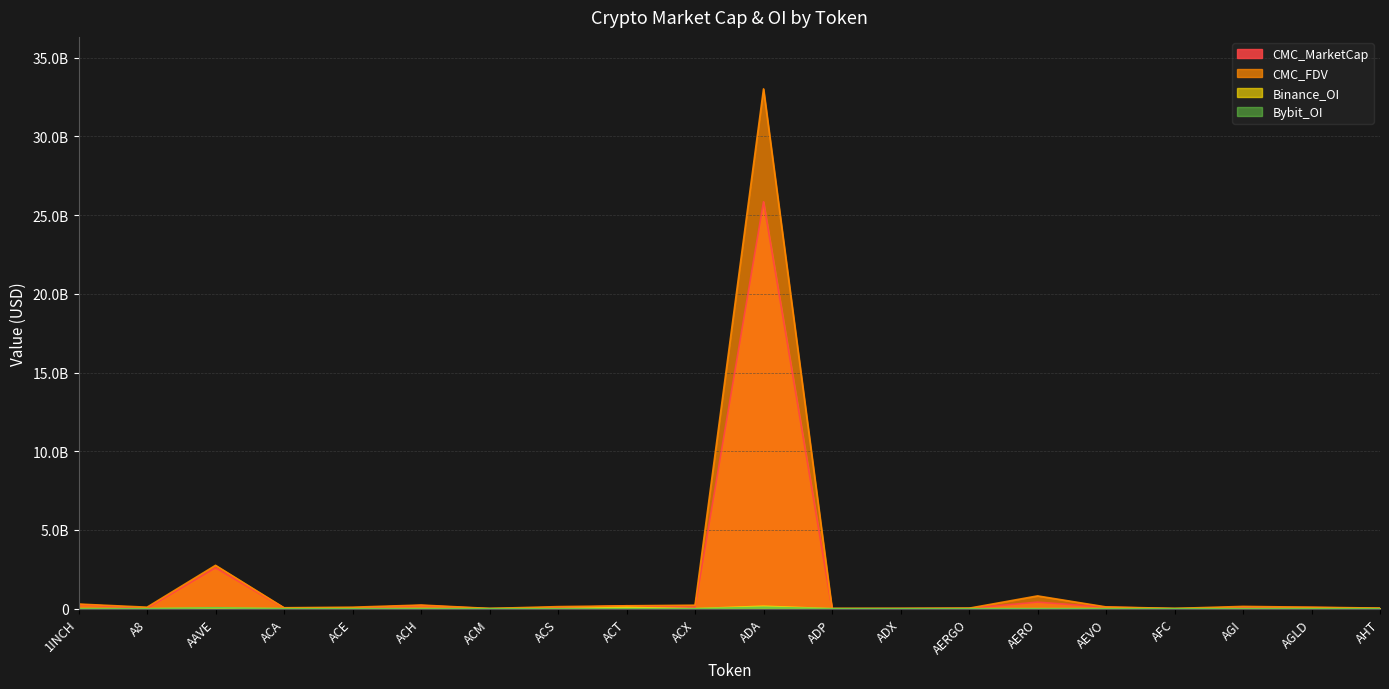

At which category does CMC_MarketCap reach its first local valley?

A8